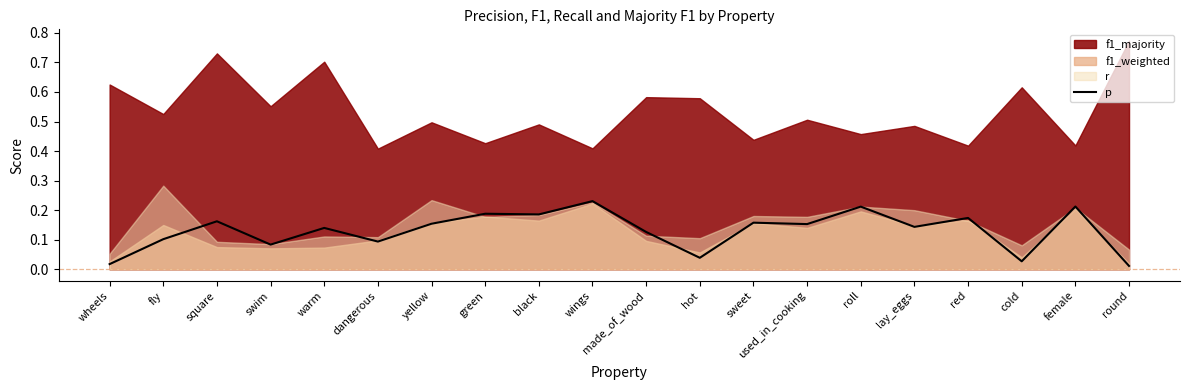

At which category does the chart reach its minimum across all series?

round